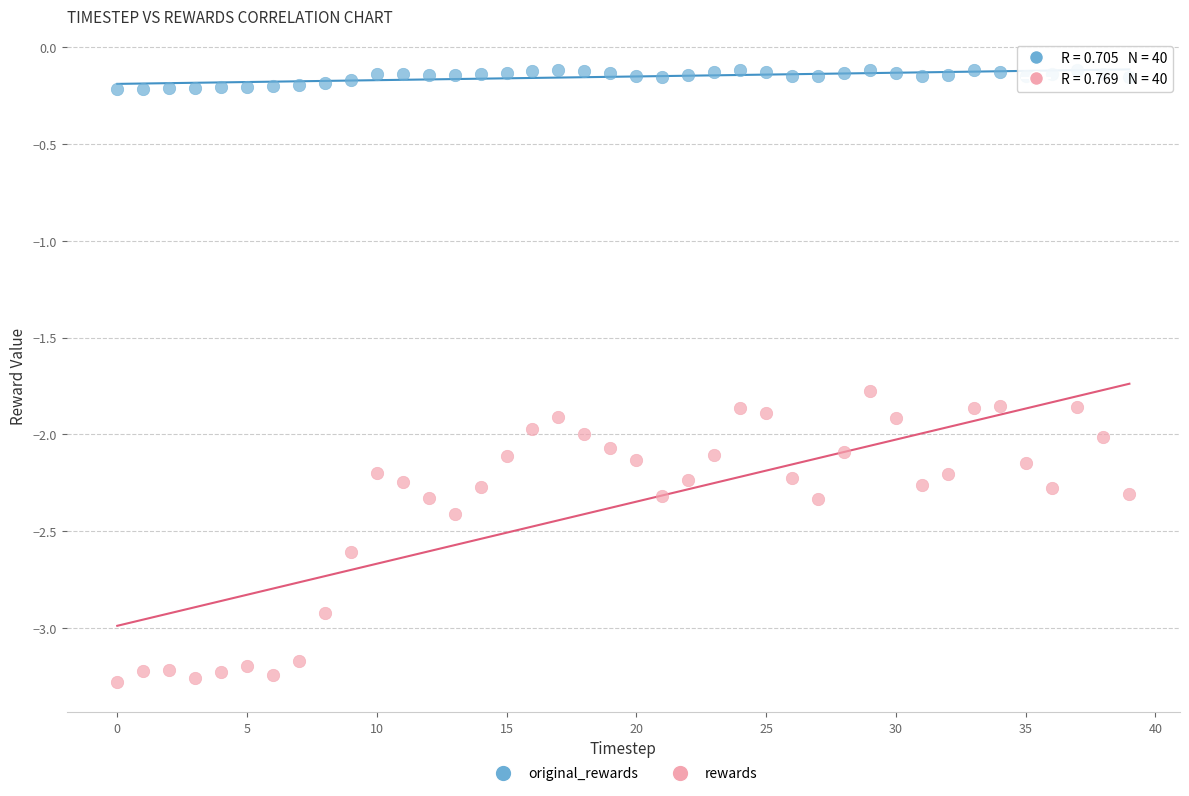

Across all data points, what is the range of Y values (max minus min)?

3.2